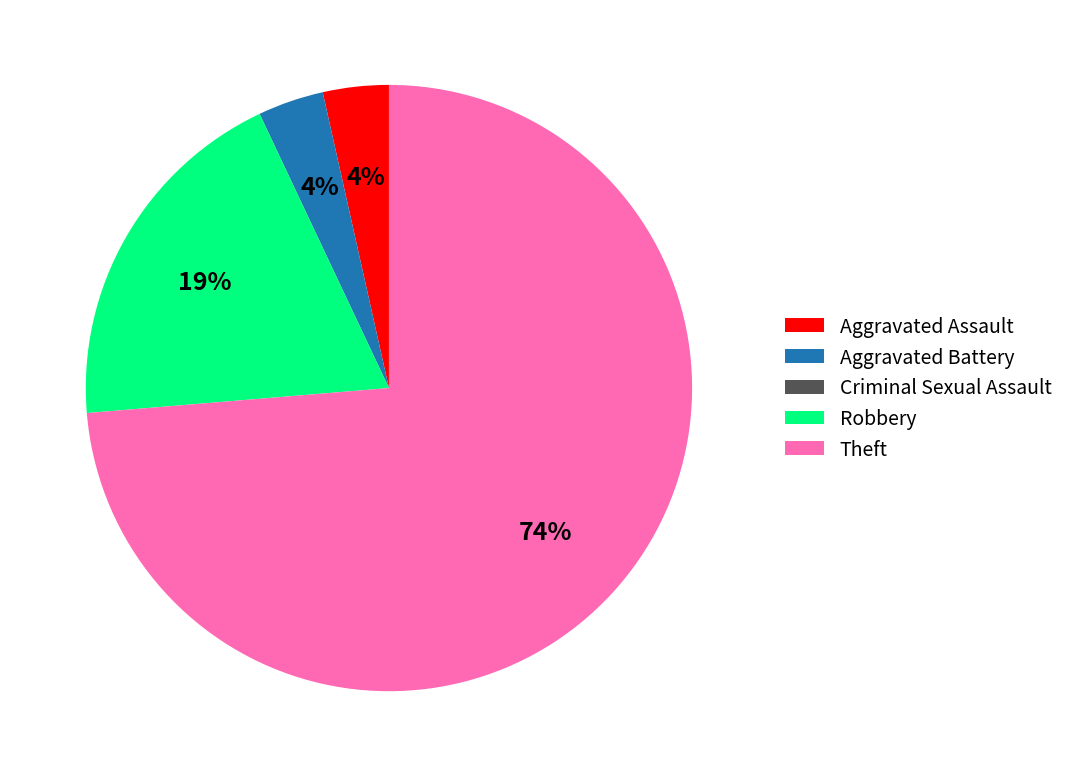

To the nearest percent, what is the combined percentage of Aggravated Assault and Theft?

77%